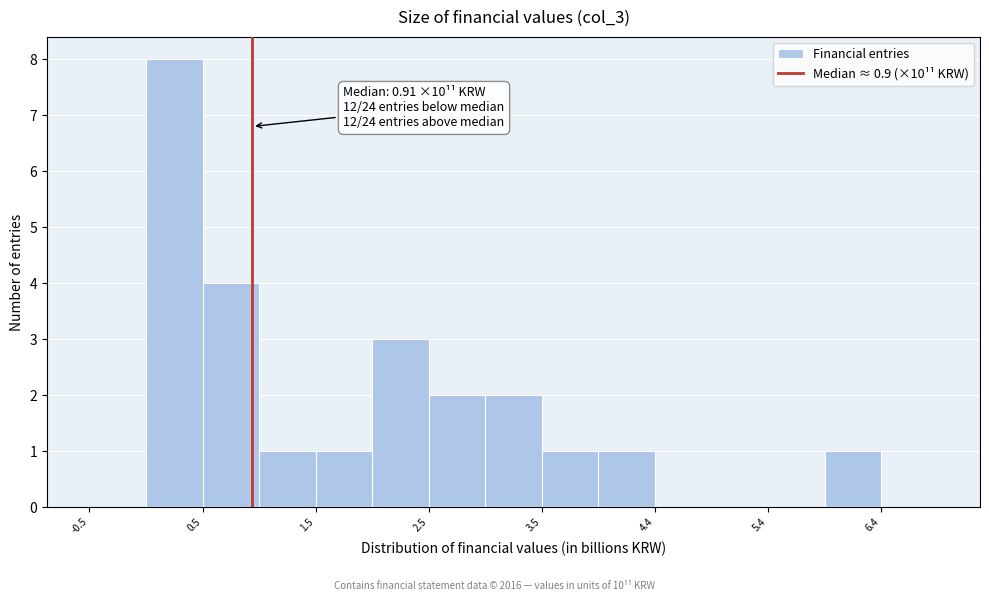

Over which range of the x-axis is the bar tallest?

0.0 to 0.5